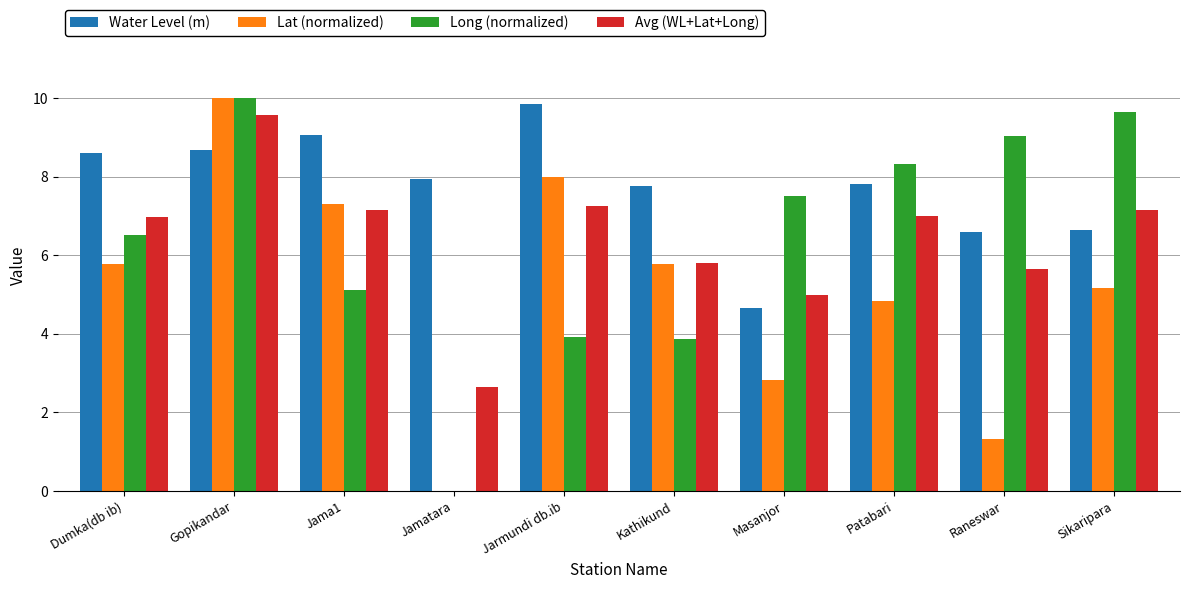

True or false: Avg (WL+Lat+Long) has a value of 9.3 at Dumka(db ib).

False